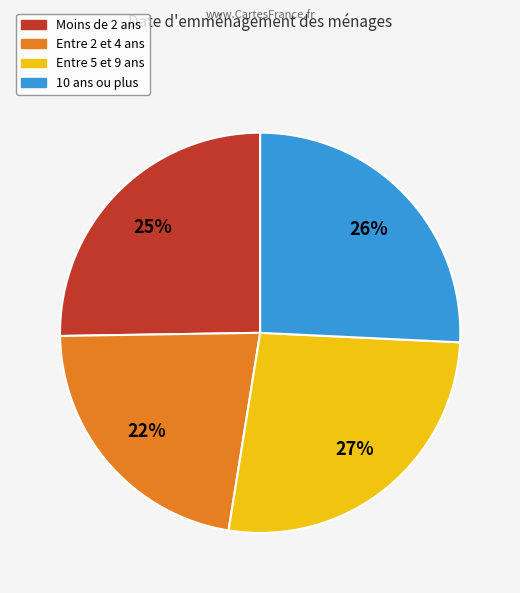

To the nearest percent, what is the average slice percentage?

25%